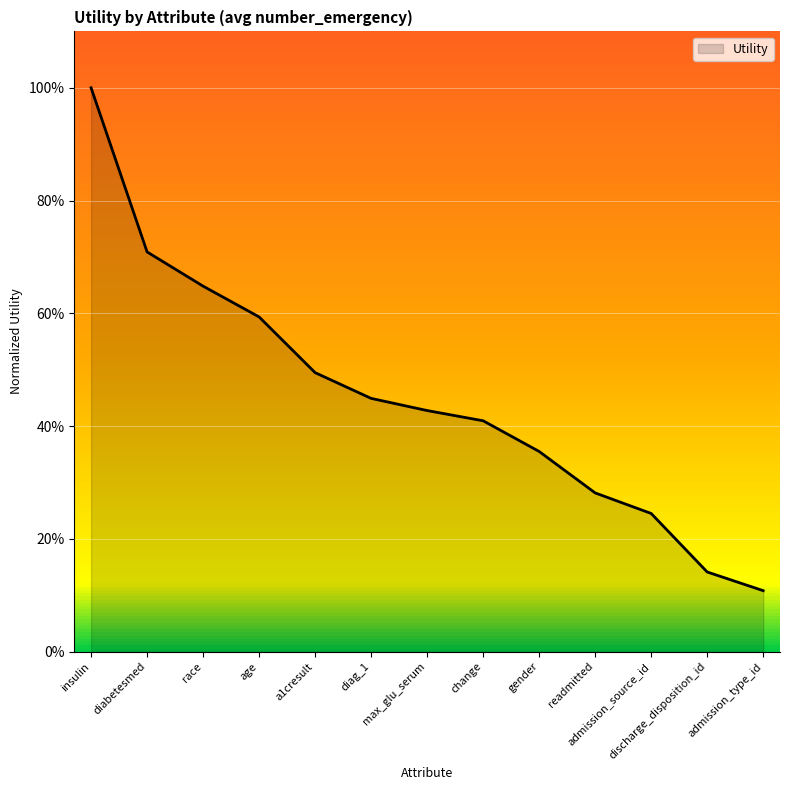

Is this an area chart (filled region under the line)?

Yes